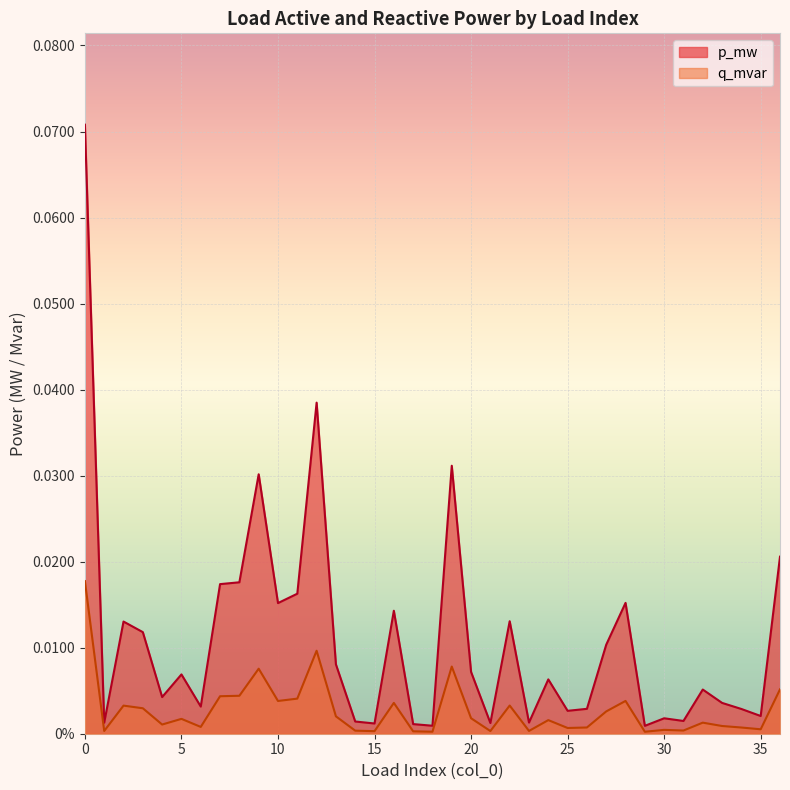

At which label is q_mvar closest to 0?

29